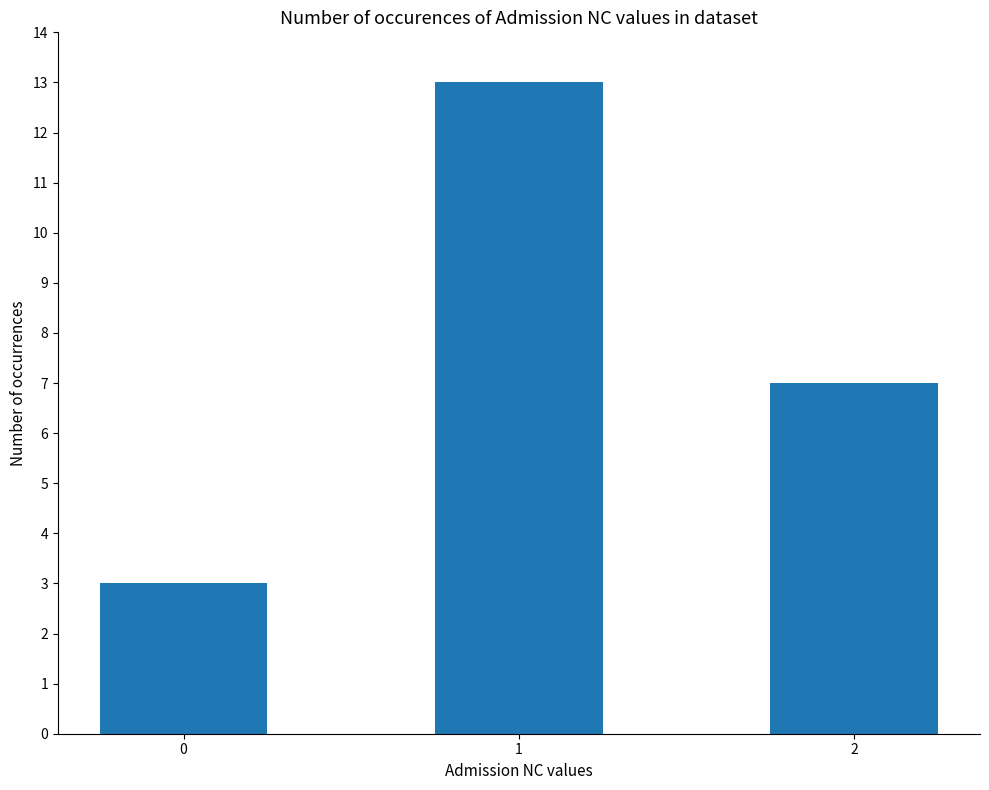

Reading left to right, list all the values displayed in this chart.

0=3	1=13	2=7